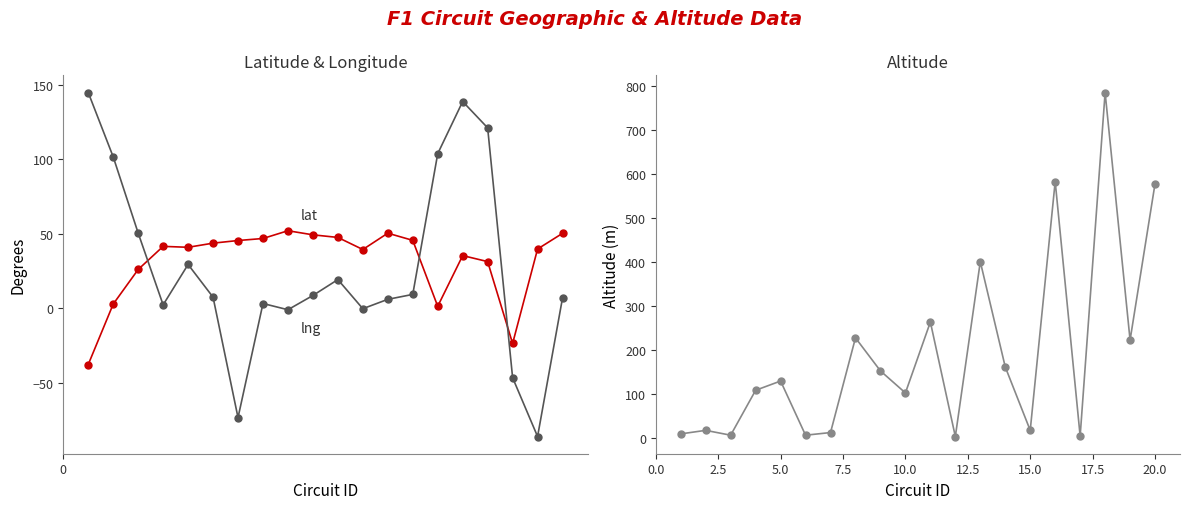

Which series has the largest total across all categories?

alt